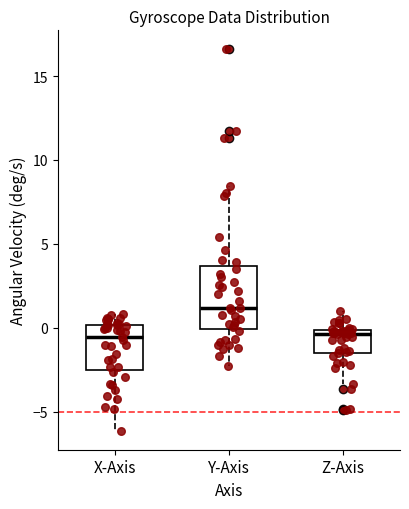

Reading left to right, transcribe this box plot: for each box, give where its median line is, the range the box spans, and where its two whiskers end, as read against the y-axis. The values are not printed on the chart, so give them approximately, as read against the axis.

X-Axis: median -0.5, box -2.5 to 0.0, whiskers -6.0 to 1.0
Y-Axis: median 1.0, box 0.0 to 3.5, whiskers -2.5 to 8.5
Z-Axis: median -0.5, box -1.5 to 0.0, whiskers -3.5 to 1.0